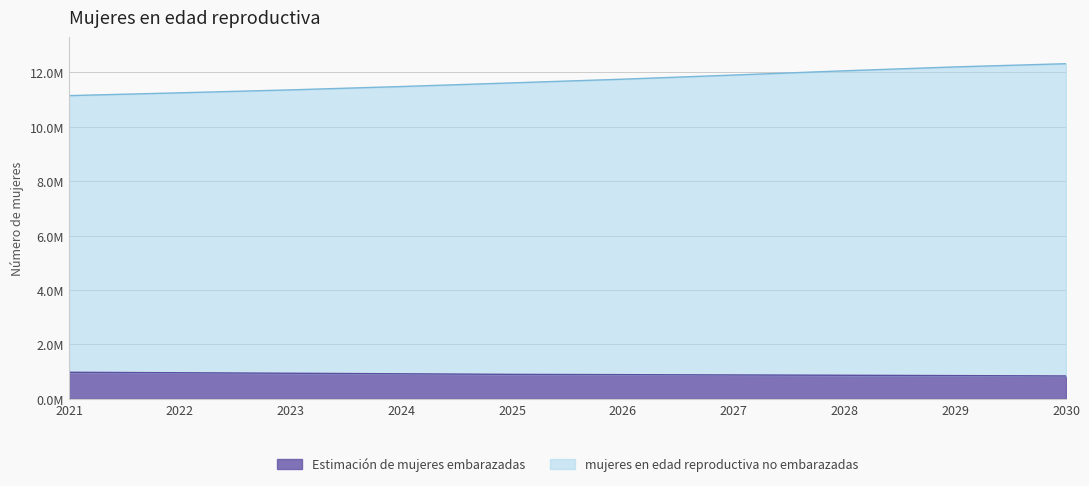

What is the difference between the Estimación de mujeres embarazadas values at 2030 and 2025?

58494.5